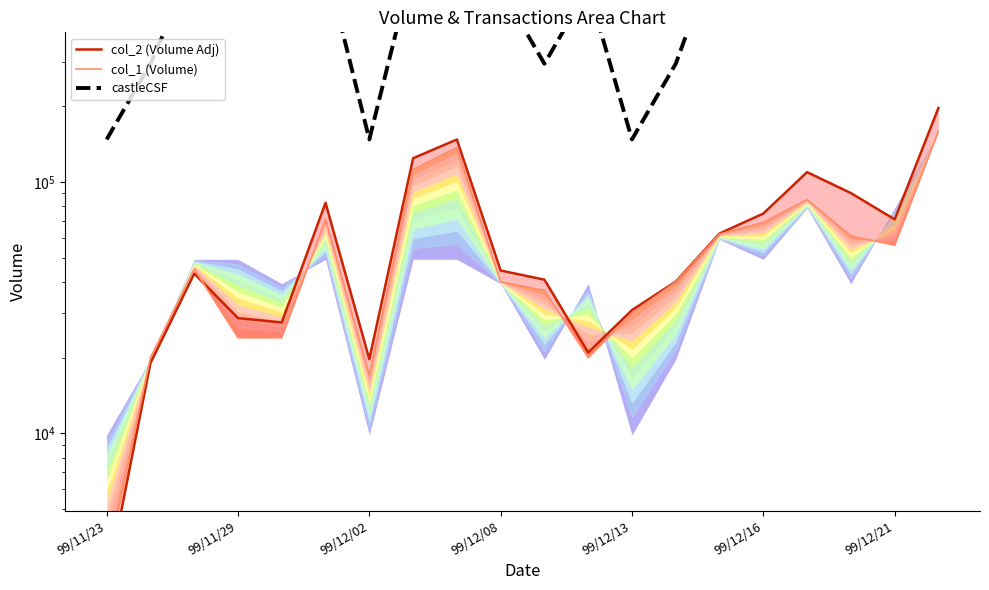

Reading right to left, extract all data points from this chart.

col_2 (Volume Adj): 196740	70940	90250	109330	74820	62300	40100	30900	20950	40830	44400	147420	124180	19720	82550	27590	28710	43150	19000	2490
col_1 (Volume): 159000	56000	61000	85000	69000	62000	40000	30000	20000	37000	40000	137000	112000	17000	71000	24000	24000	45000	20000	3000
castleCSF: 2360880	1180440	590220	1180440	737775	885330	295110	147555	590220	295110	590220	737775	737775	147555	737775	590220	737775	737775	295110	147555